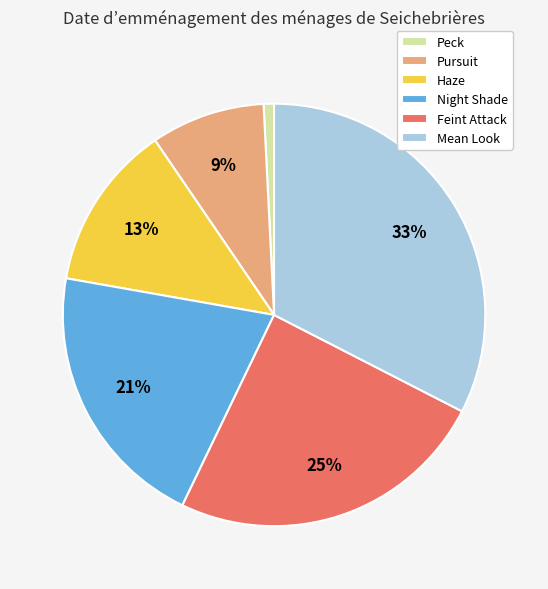

To the nearest percent, what percentage of the pie is Night Shade?

21%